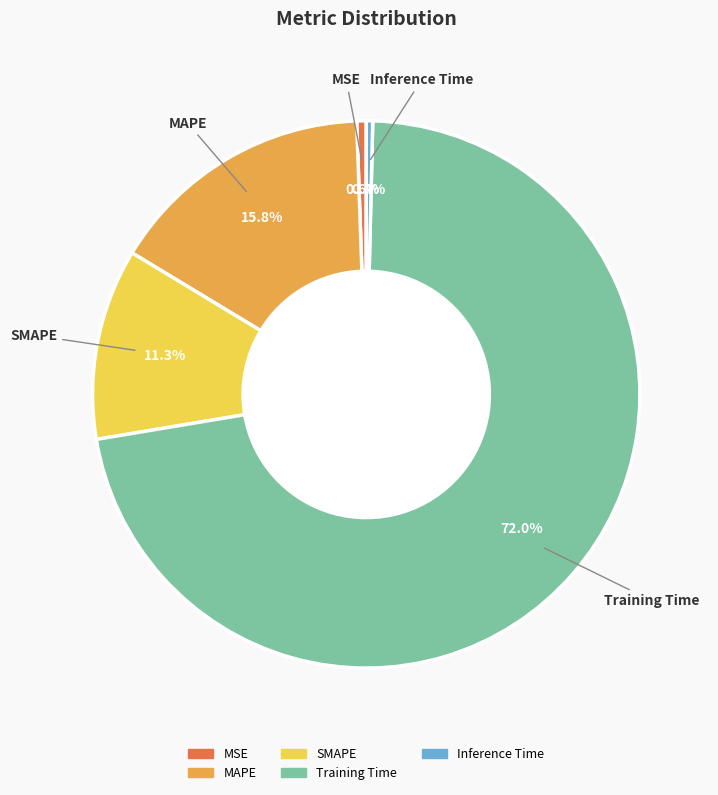

To the nearest percent, what is the average slice percentage?

20%